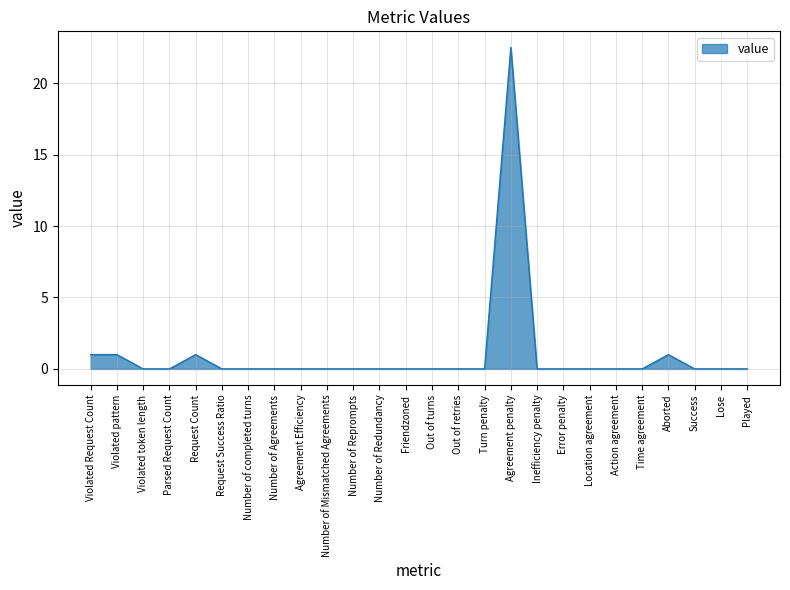

Which label corresponds to the largest value in the chart?

Agreement penalty